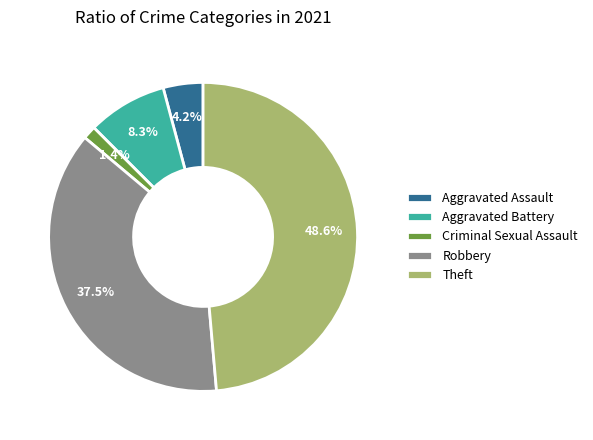

Count the number of slices in the pie.

5